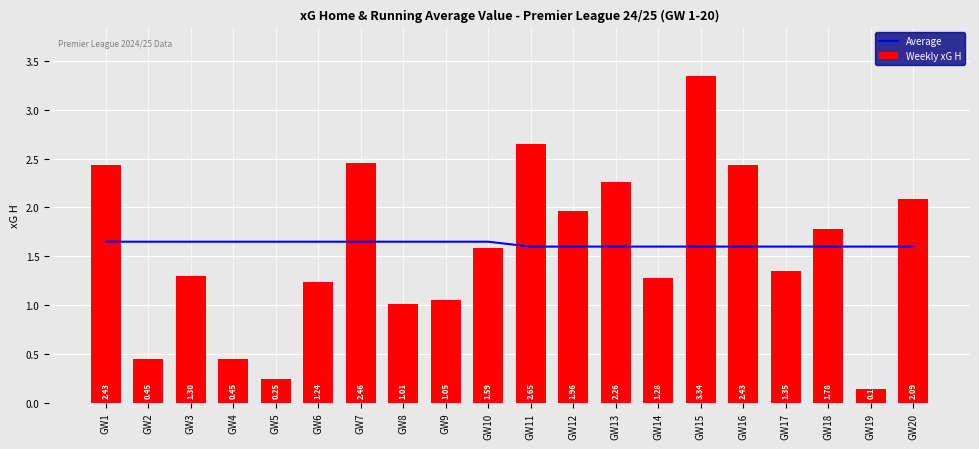

What is the difference between the maximum and second lowest values in the Weekly xG H series?

3.1